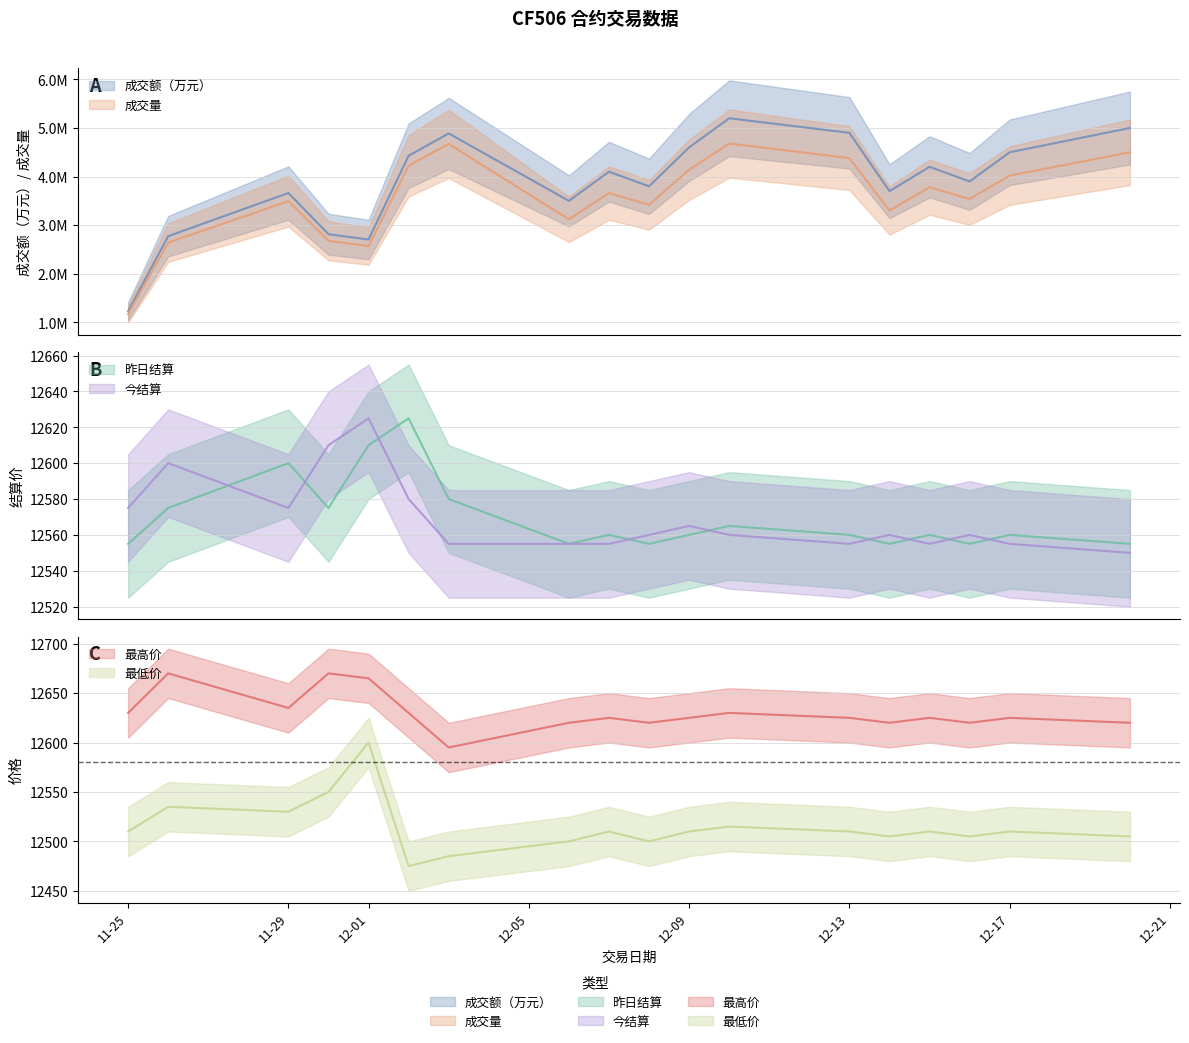

Is the value of 成交量 at 2004-12-14 greater than the value of 最高价 at 2004-12-17?

Yes